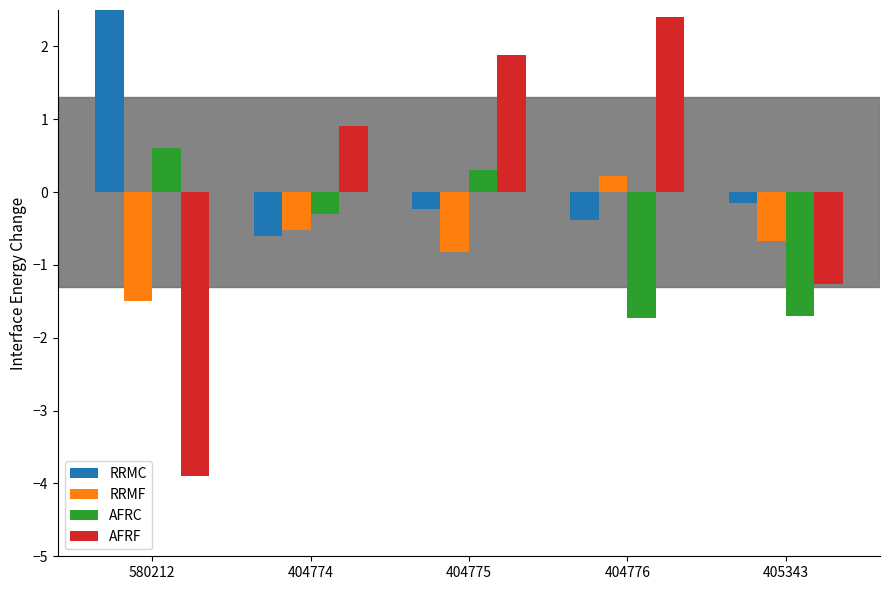

What is the total value across all series at 580212?

-1.8